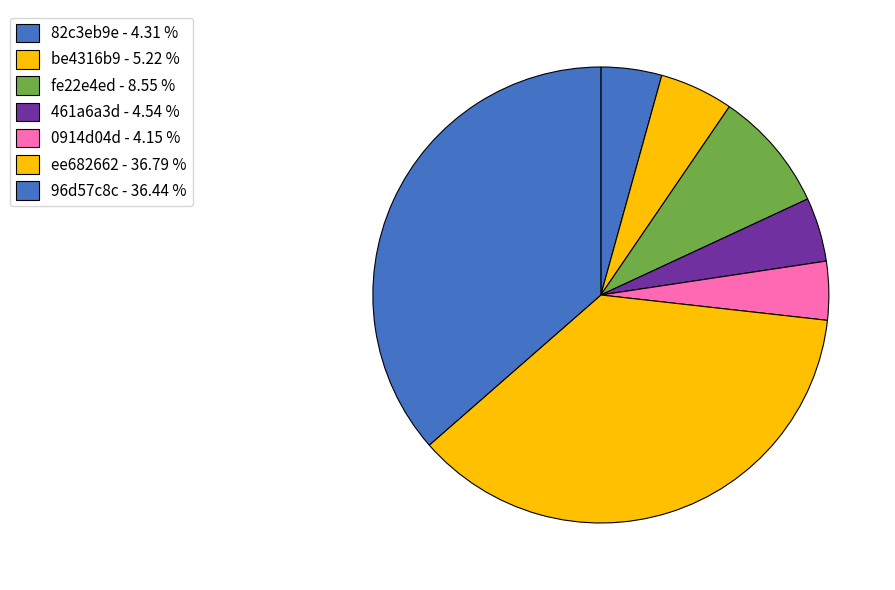

How many slices are in this pie chart?

7